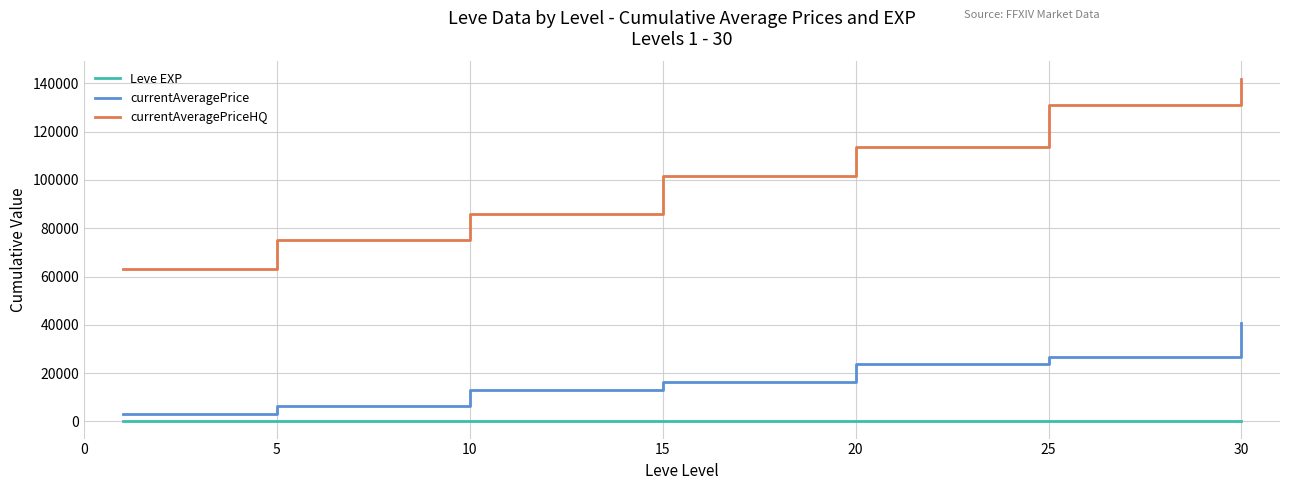

What is the difference between the maximum and minimum values in the currentAveragePrice series?

37657.0